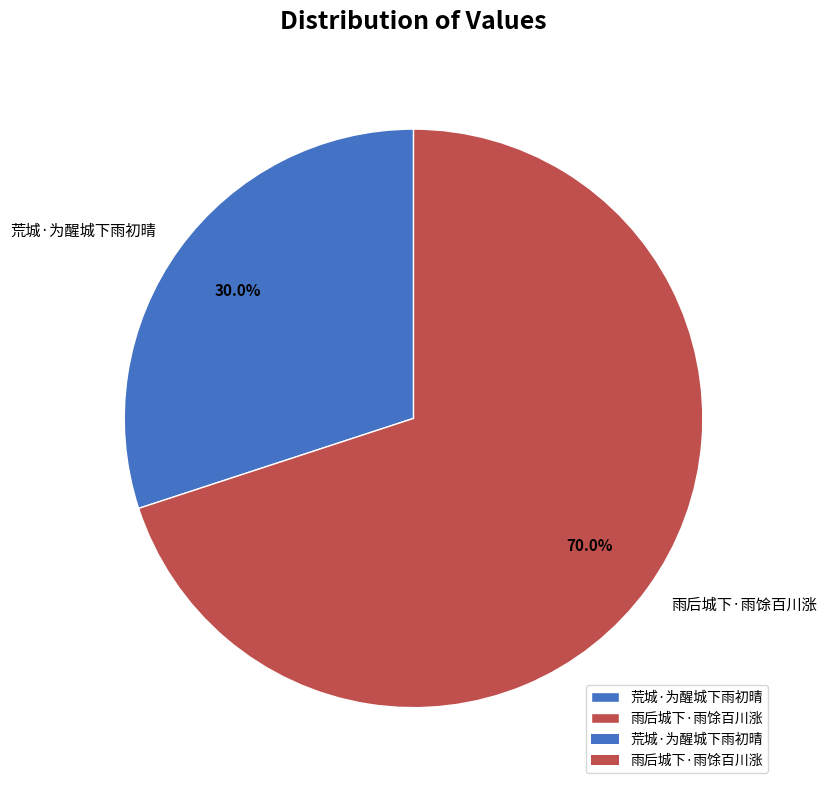

To the nearest percent, what is the average slice percentage?

50%